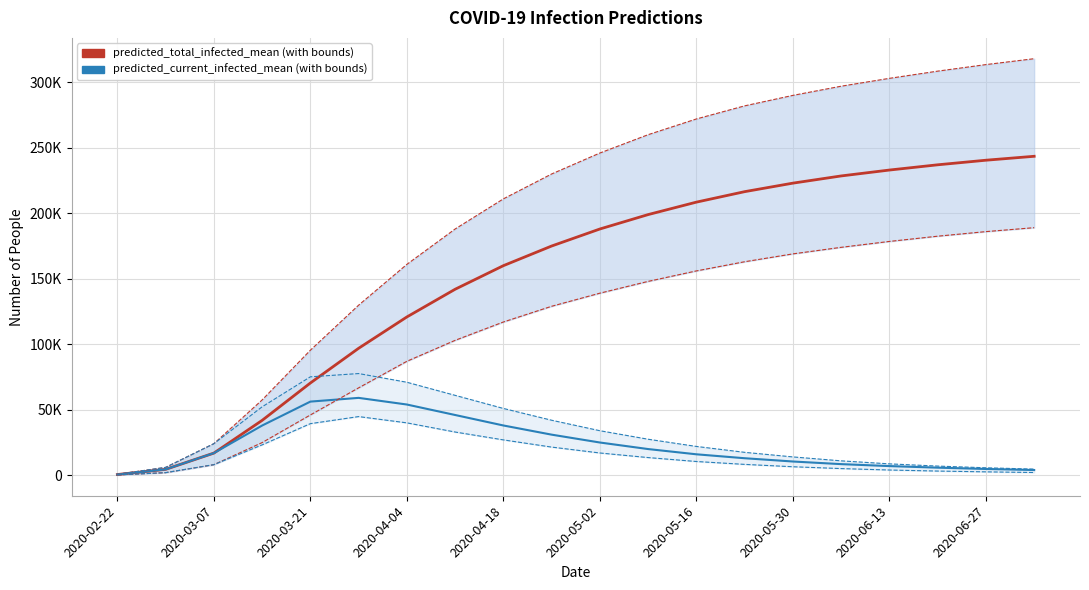

List the series in order of their peak value, highest first.

predicted_total_infected_upper, predicted_total_infected_mean, predicted_total_infected_lower, predicted_current_infected_upper, predicted_current_infected_mean, predicted_current_infected_lower